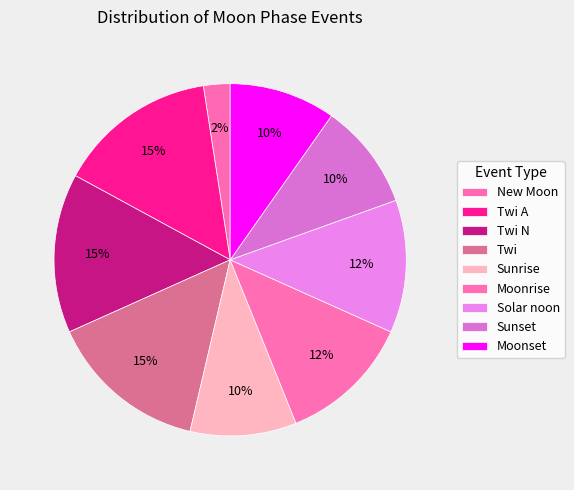

To the nearest percent, what is the average slice percentage?

11%